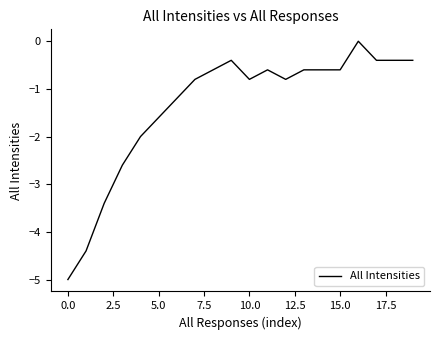

What is the minimum value shown in the chart?

-5.0